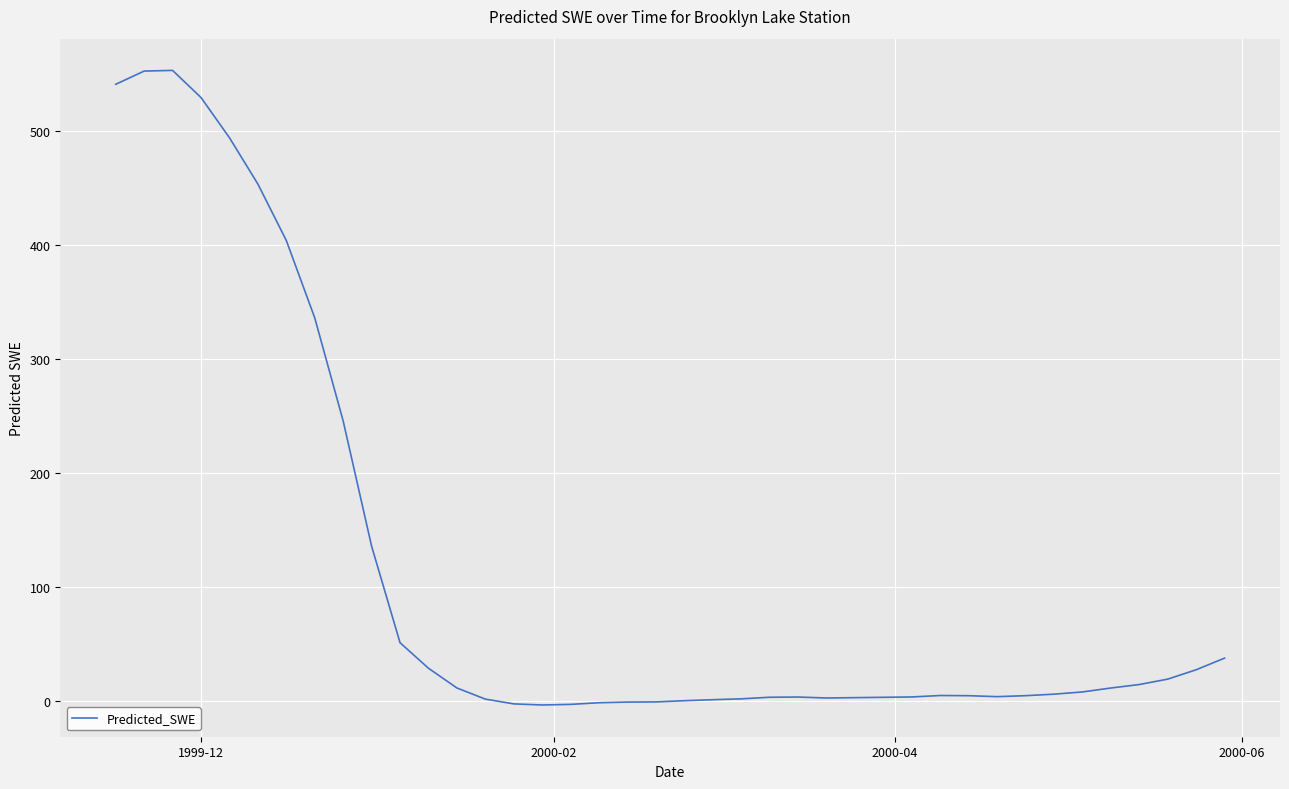

What is the difference between the second highest and second lowest values?

554.9